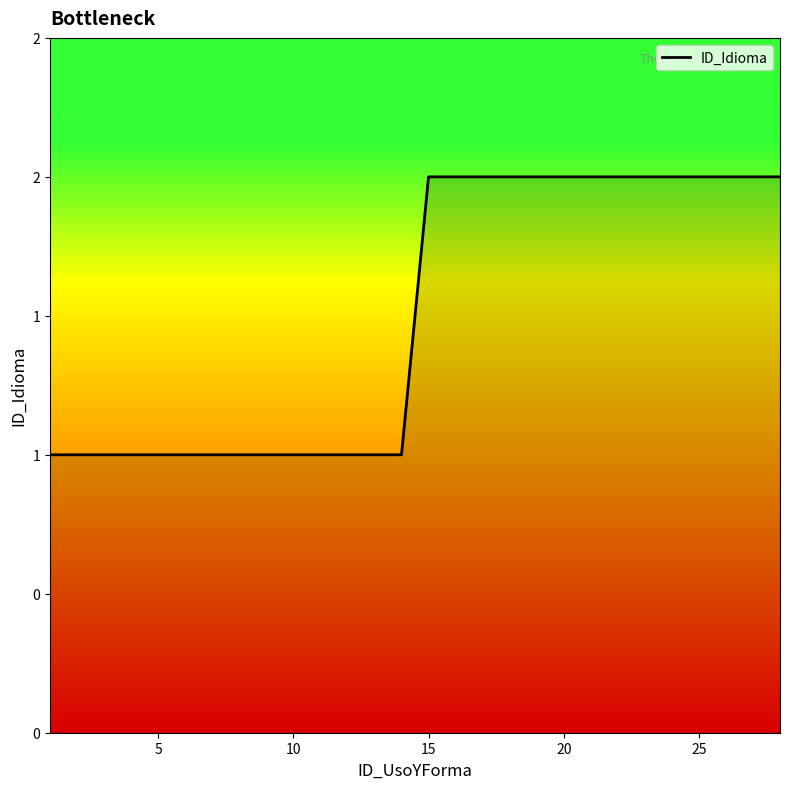

Reading left to right, transcribe all the data shown in this chart.

1	1	1	1	1	1	1	1	1	1	1	1	1	1	2	2	2	2	2	2	2	2	2	2	2	2	2	2